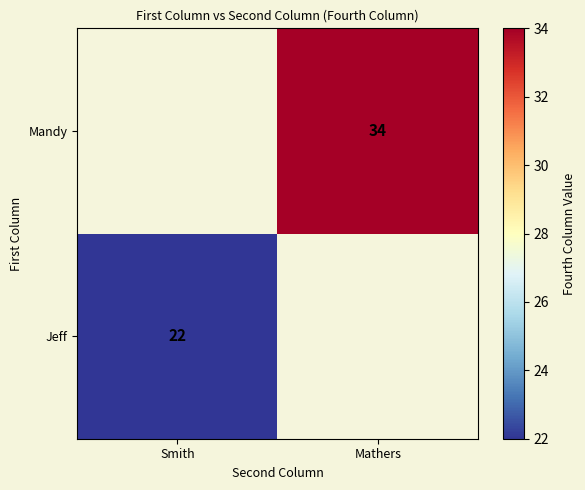

The Mandy series shows 49 at Mathers. True or false?

False